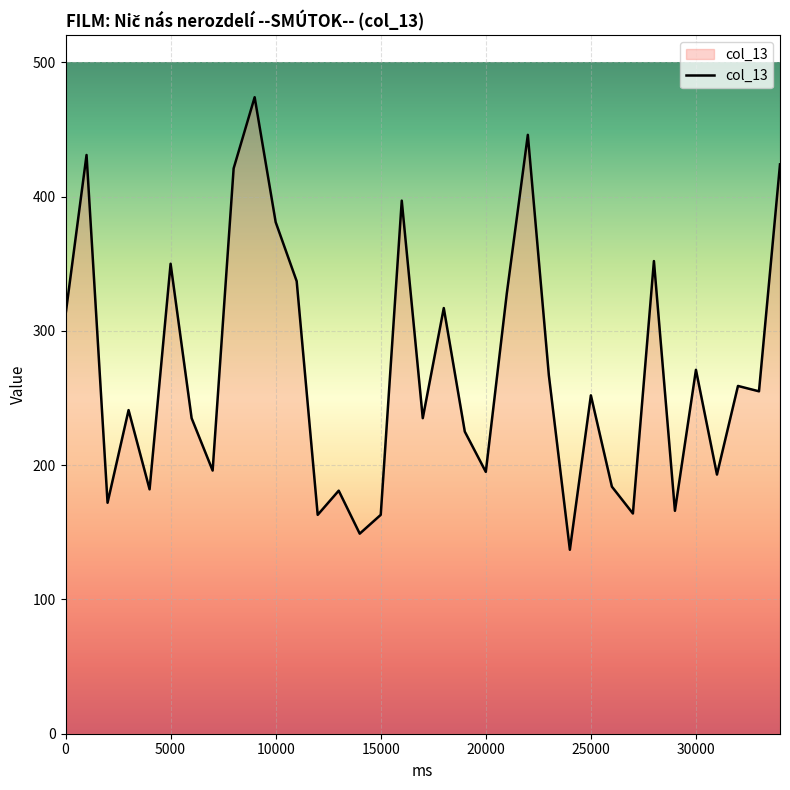

What is the minimum value shown in the chart?

137